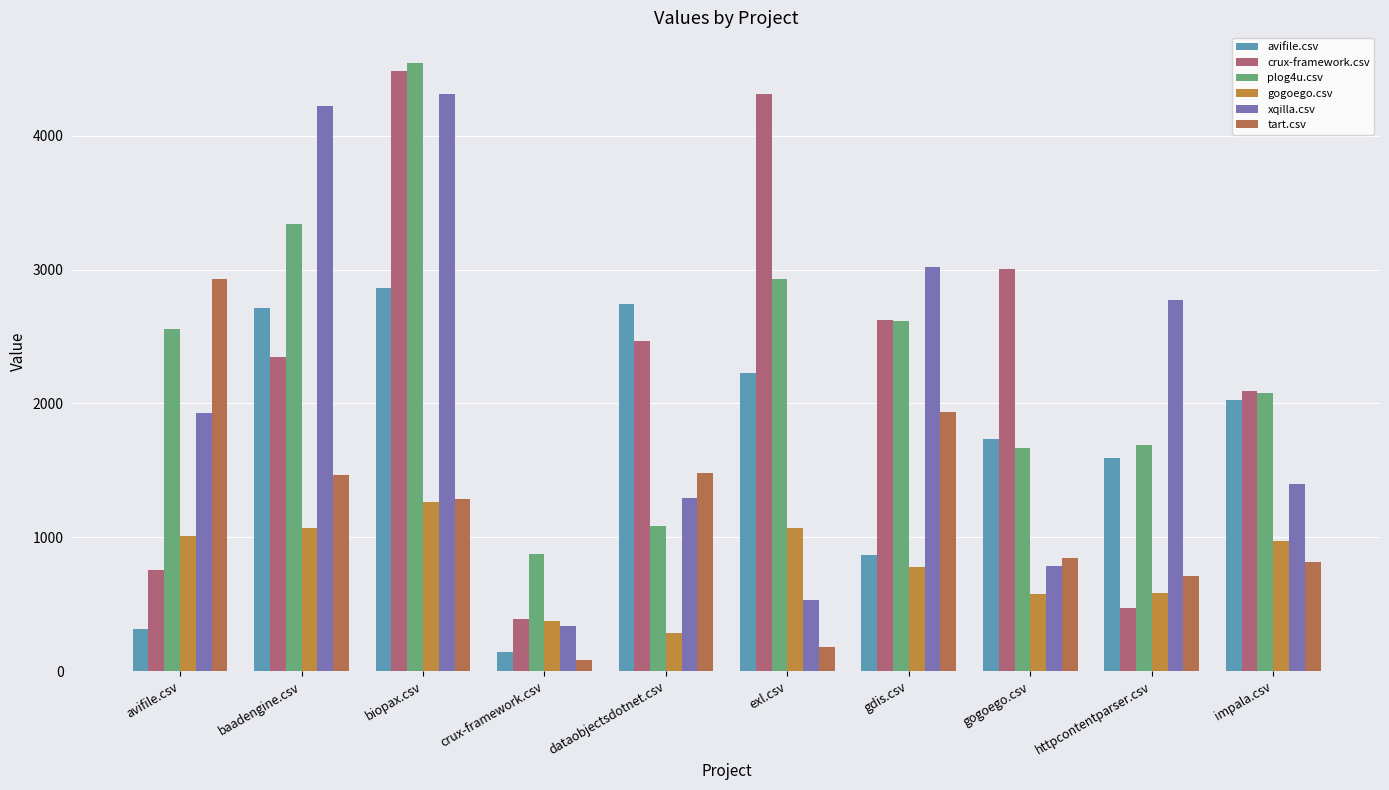

What is the lowest value of the crux-framework.csv series?

393.5